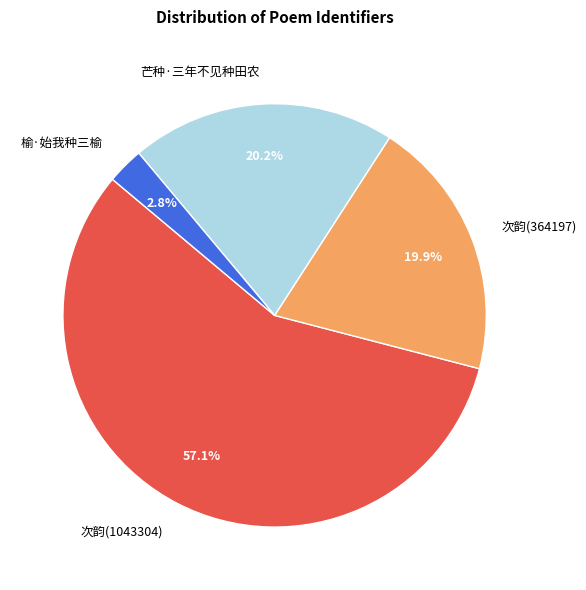

Which slice is the smallest?

榆·始我种三榆